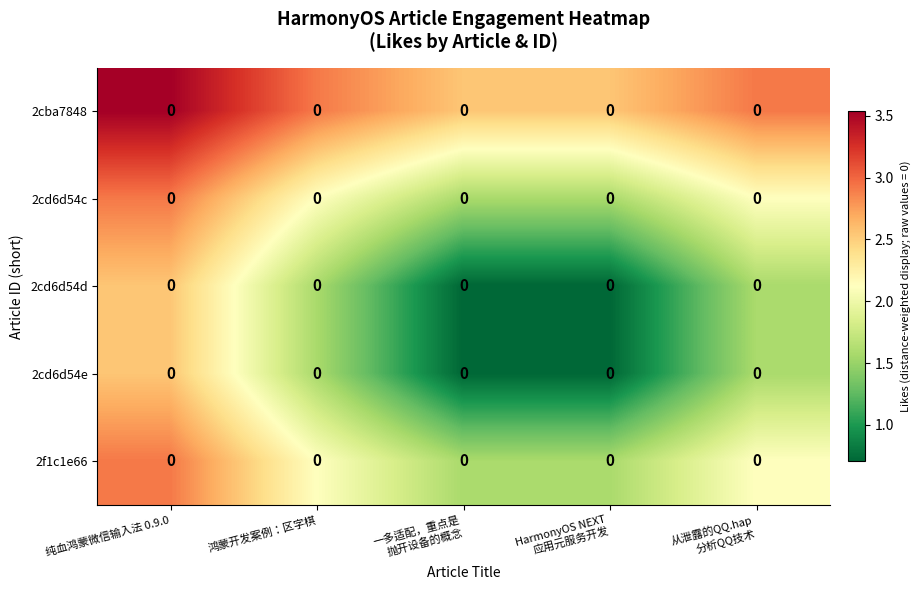

At how many categories does at least one series exceed 1?

5